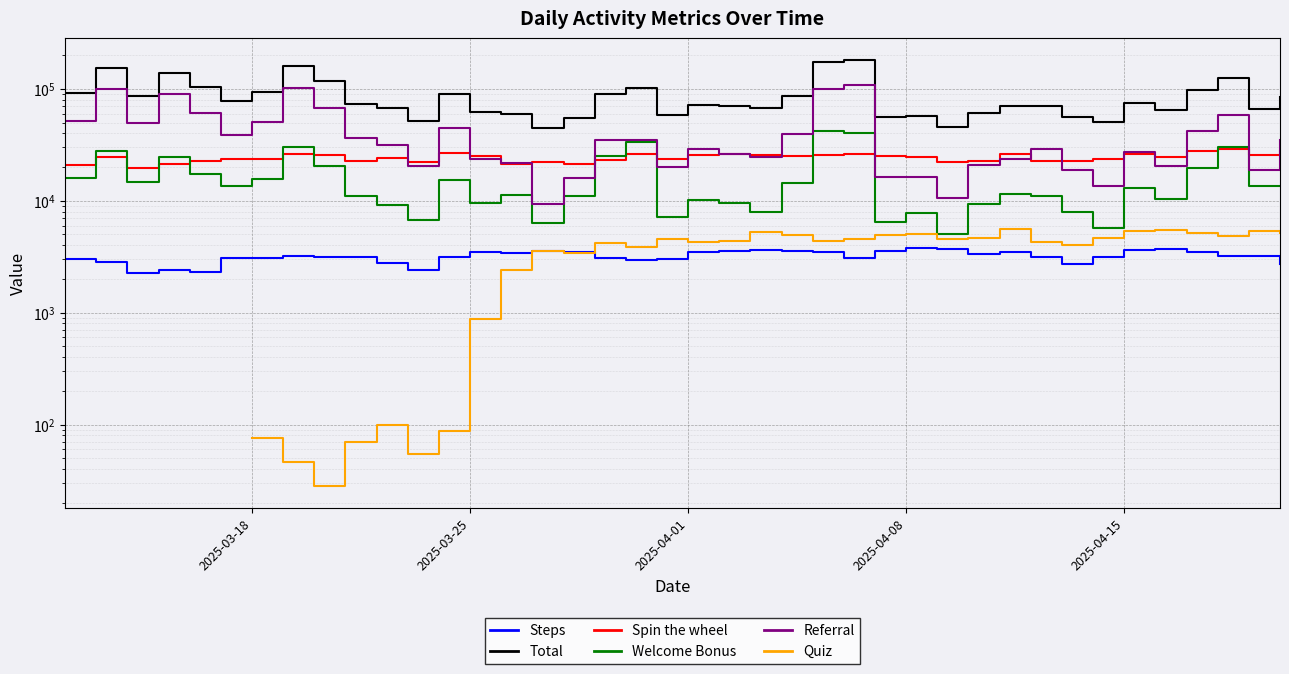

How many data points in Steps are less than 3193?

20